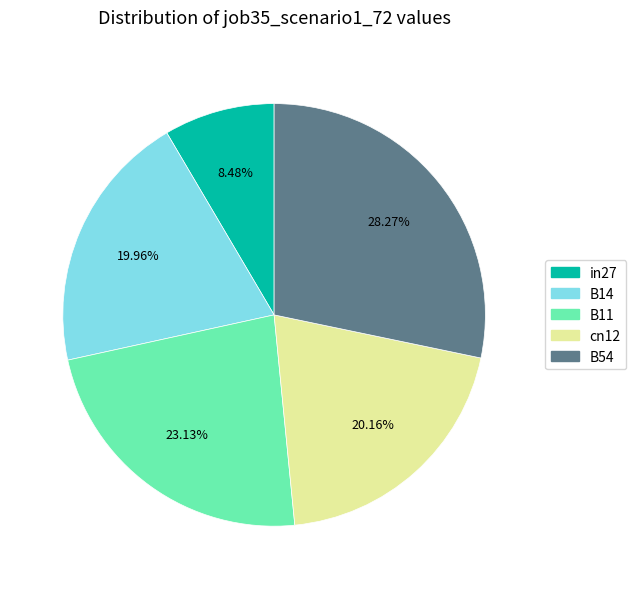

The cn12 slice represents 7% of the pie. True or false?

False